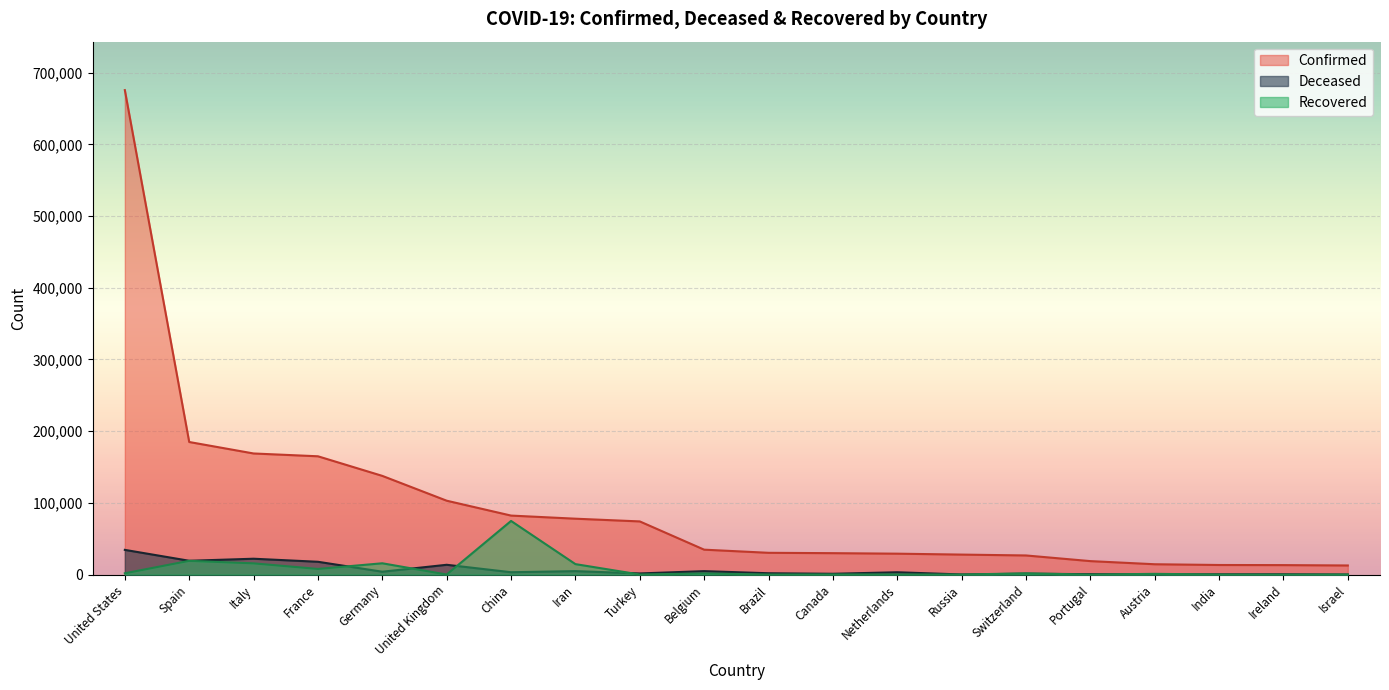

What is the difference between the Deceased values at Netherlands and Switzerland?

2034